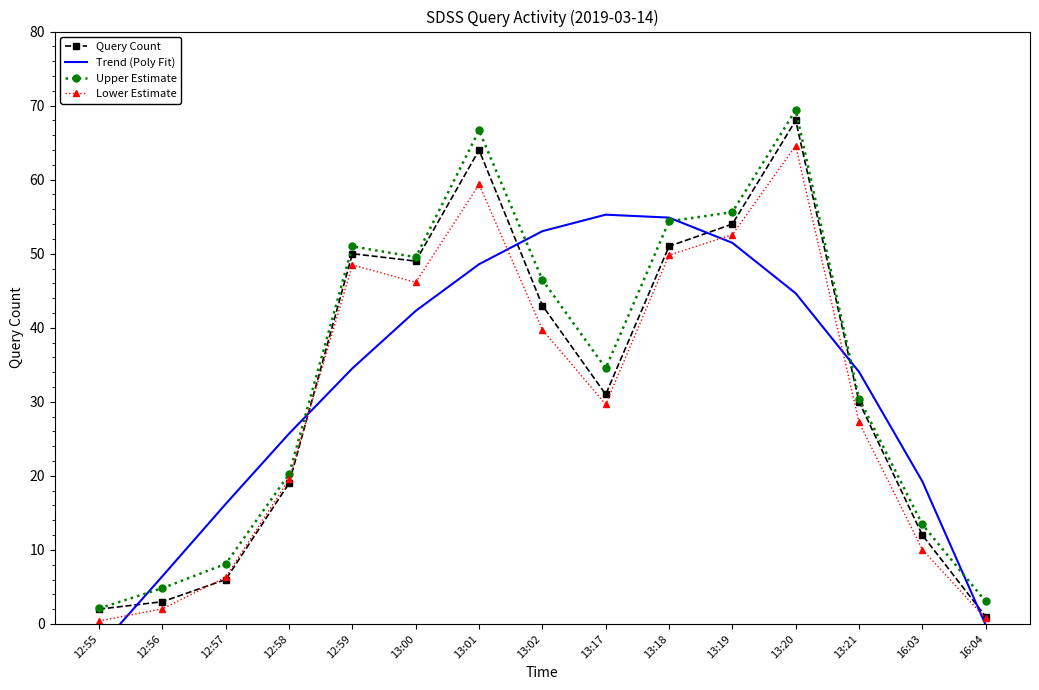

Is it true that Upper Estimate equals 20.4 at 13:19?

False